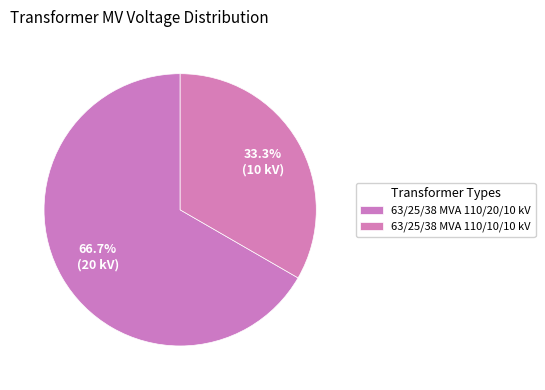

To the nearest percent, what portion does 63/25/38 MVA 110/10/10 kV represent?

33%